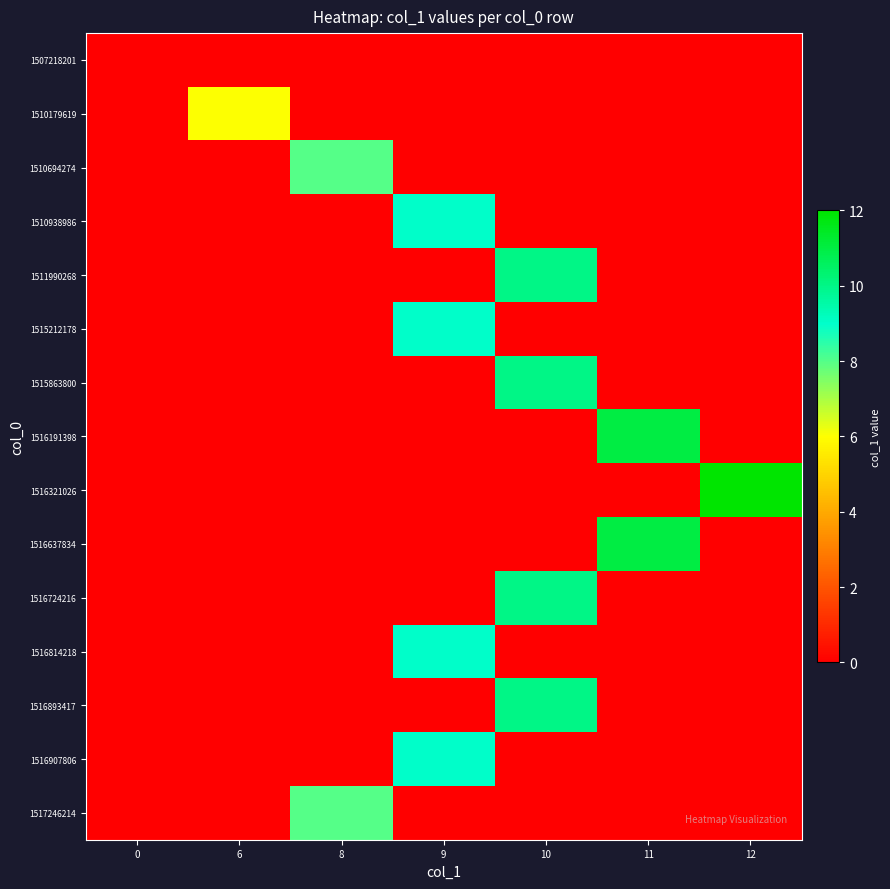

Which series has the largest range (max minus min)?

1516321026